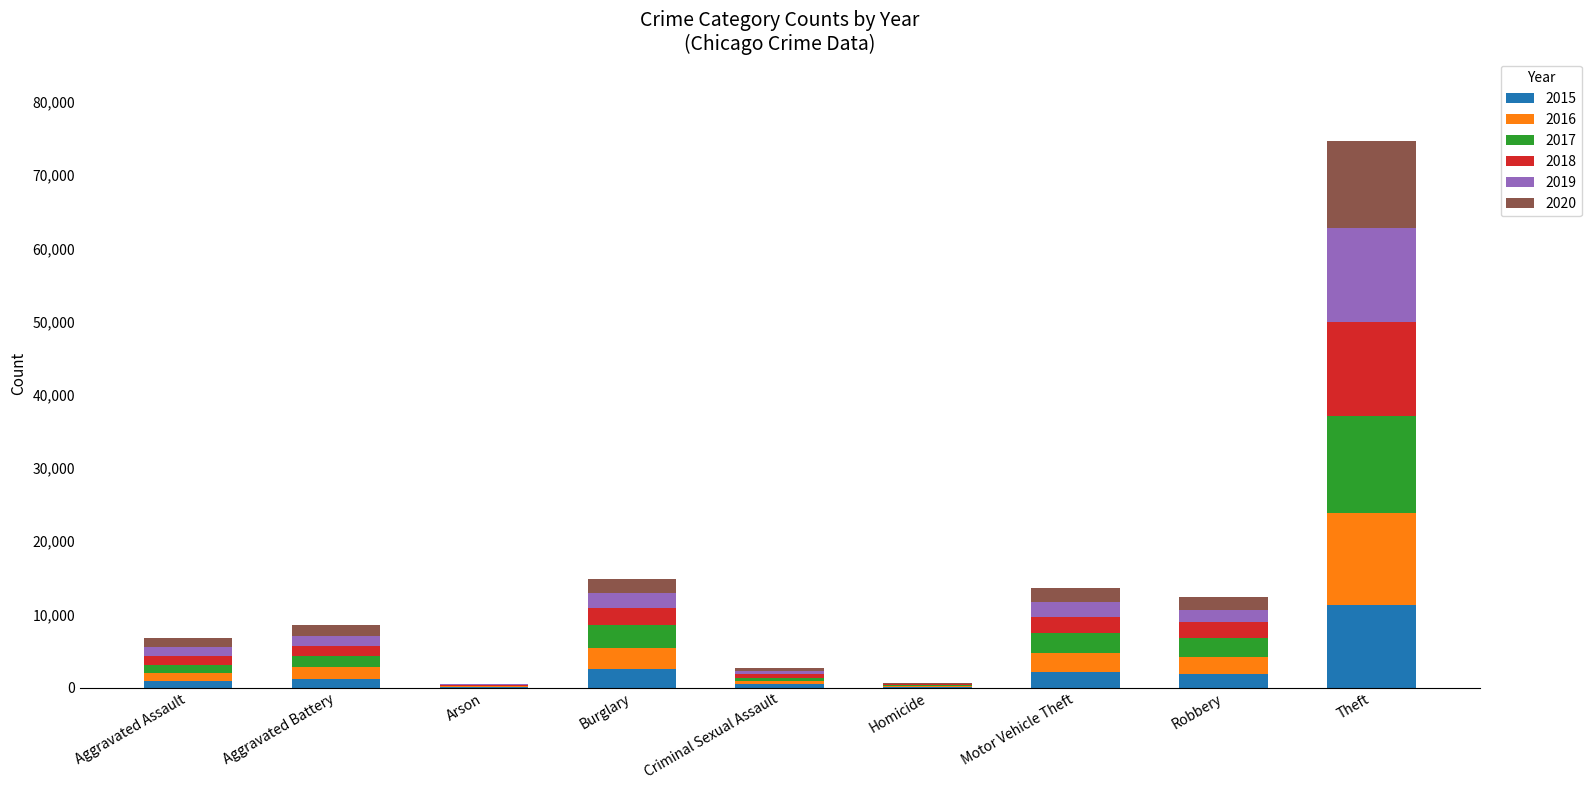

At which category is the sum across all series the highest?

Theft